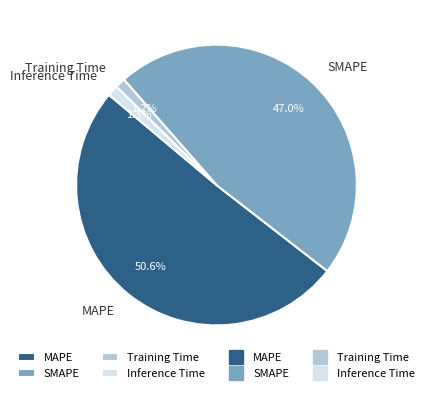

To the nearest percent, what is the difference between the largest and smallest slice percentages?

49%